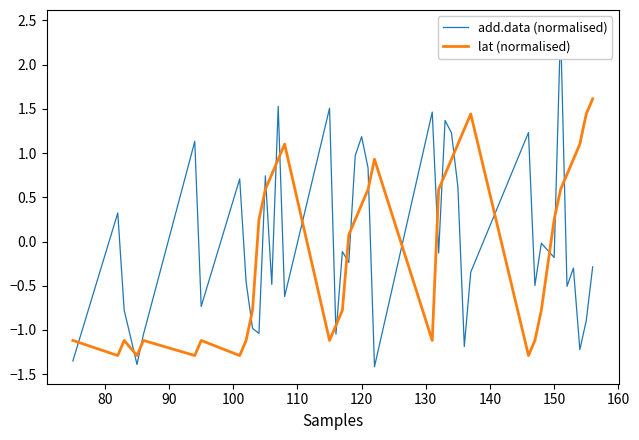

What are all the series names shown in the legend?

add.data (normalised), lat (normalised)